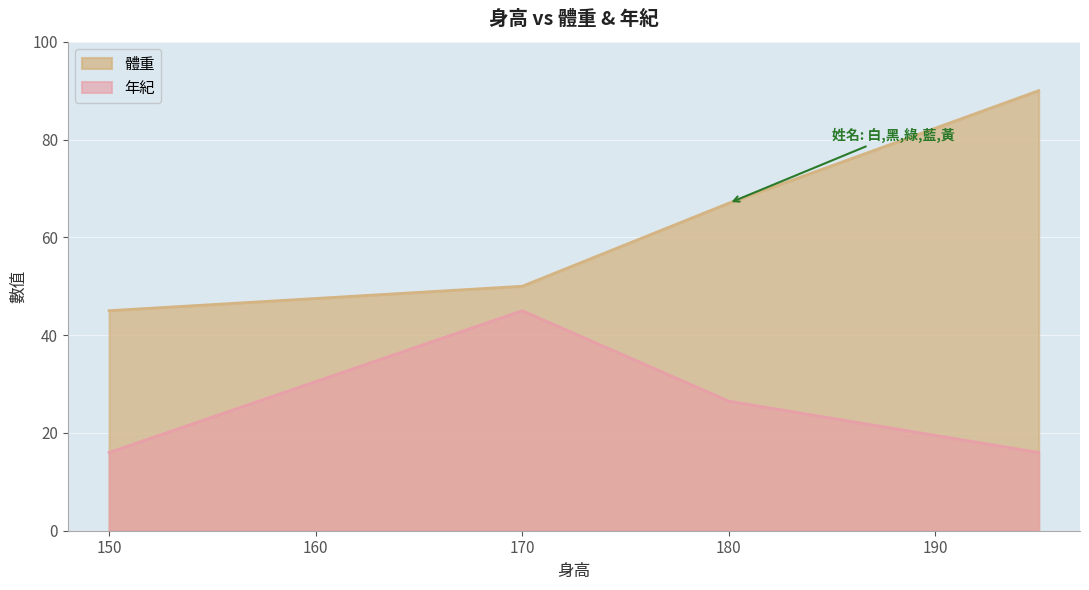

How many lines are shown in the chart?

2